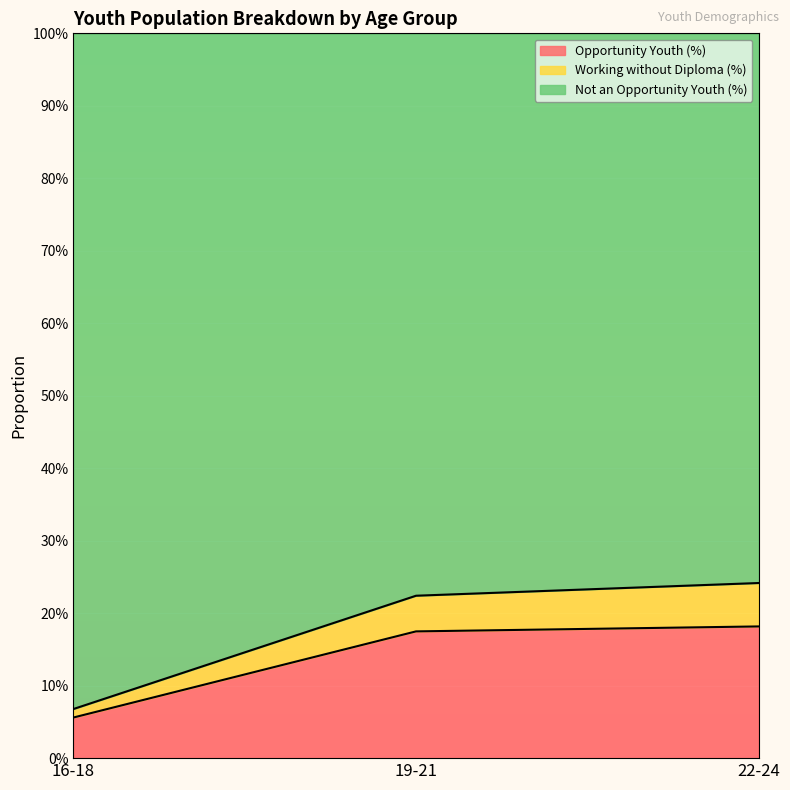

What are all the series names shown in the legend?

Opportunity Youth (%), Working without Diploma (%), Not an Opportunity Youth (%)